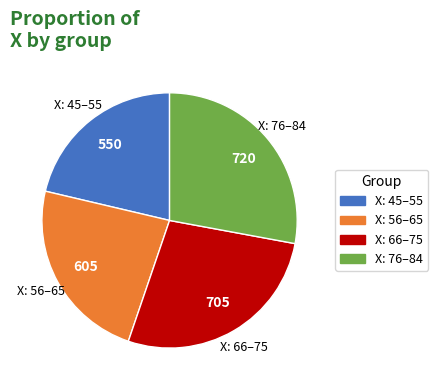

Is there any slice that represents more than half of the pie?

No